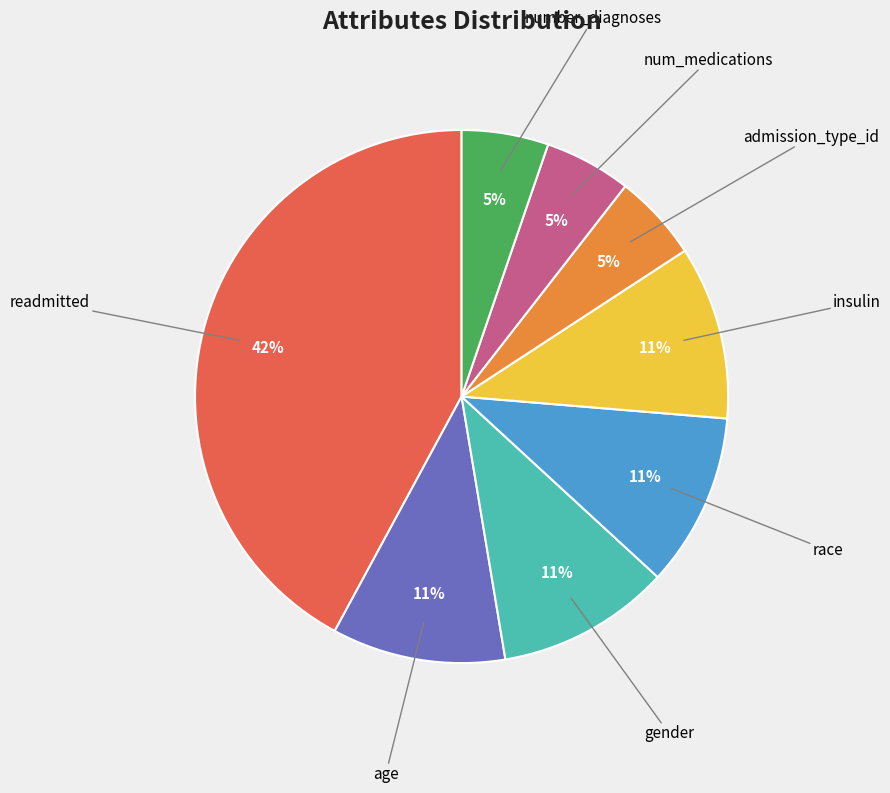

How many slices are in this pie chart?

8